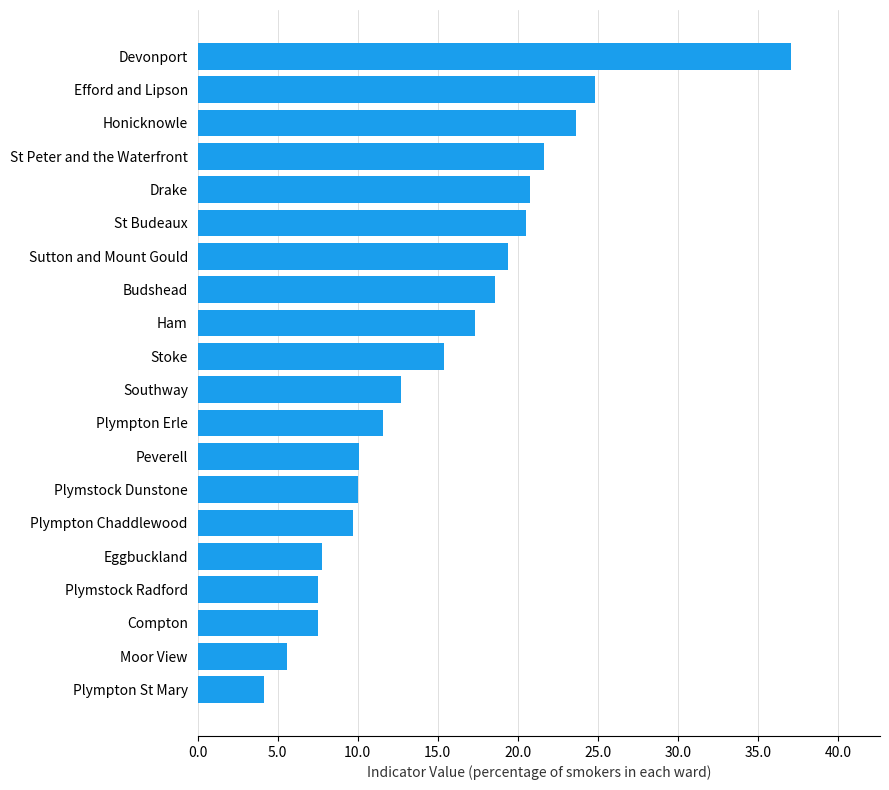

What is the difference between the maximum and minimum values?

32.9